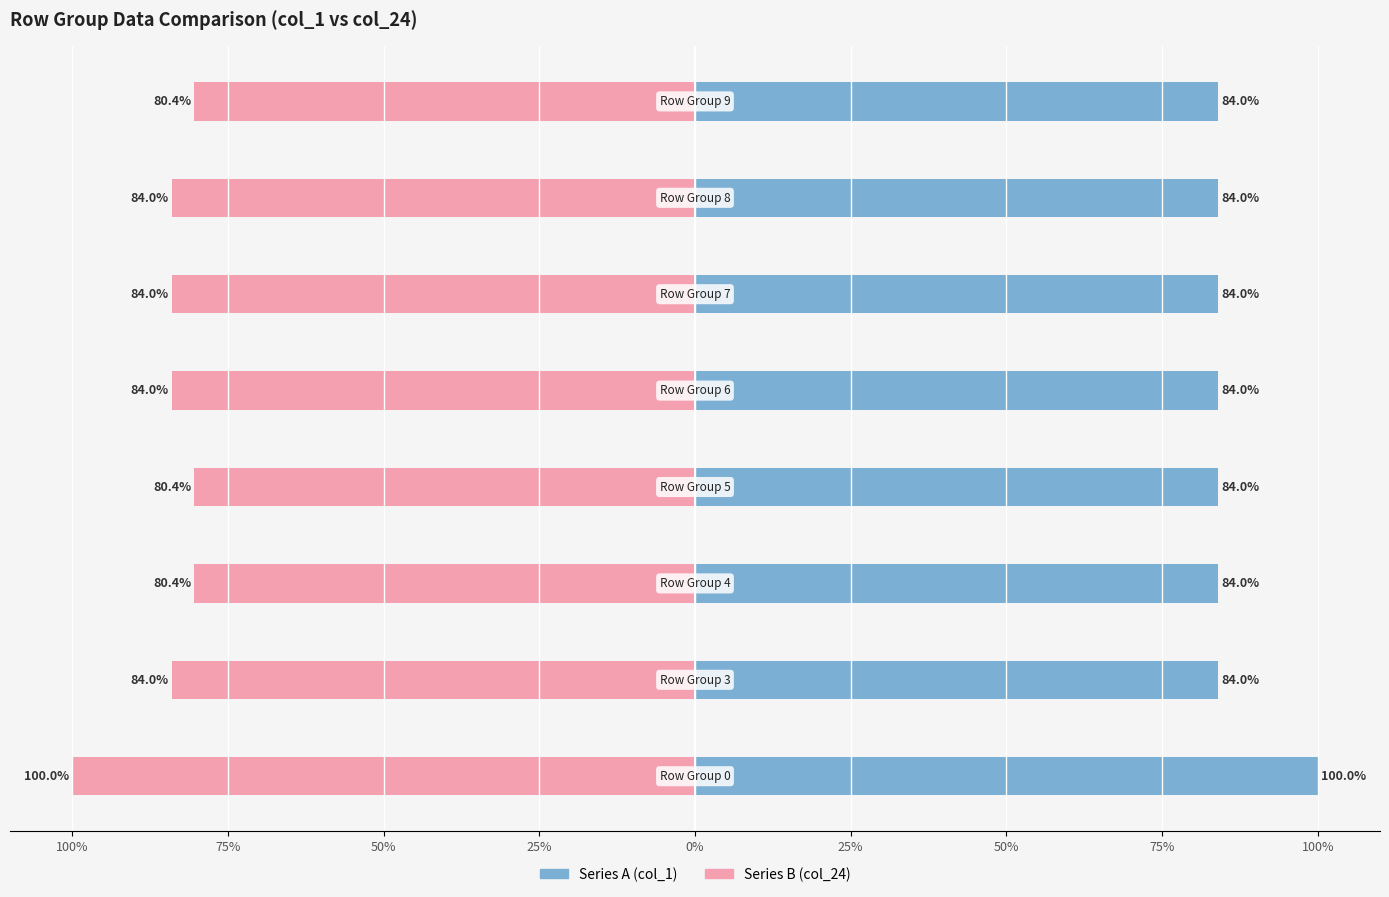

The Series B (col_24) series shows -80.4 at 75%. True or false?

True